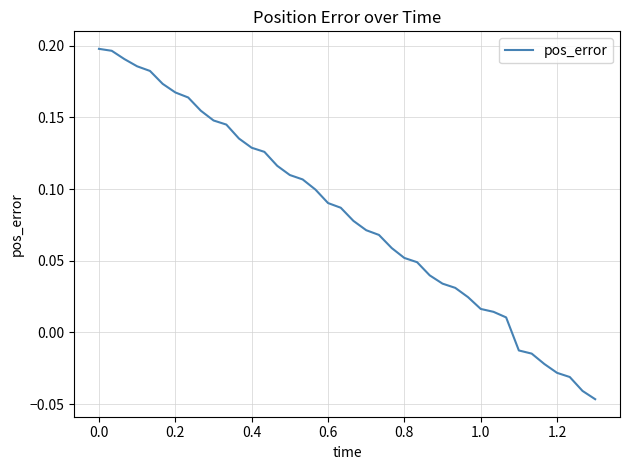

How many lines are shown in the chart?

1